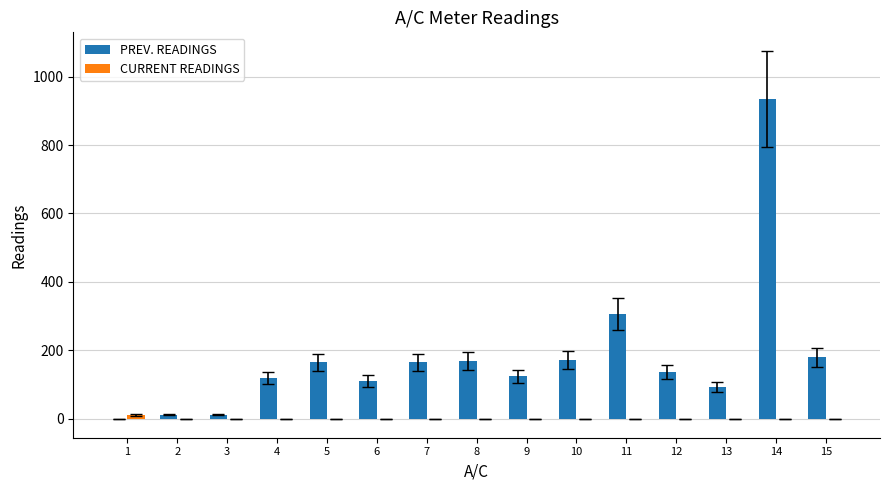

What is the sum of all PREV. READINGS values?

2706